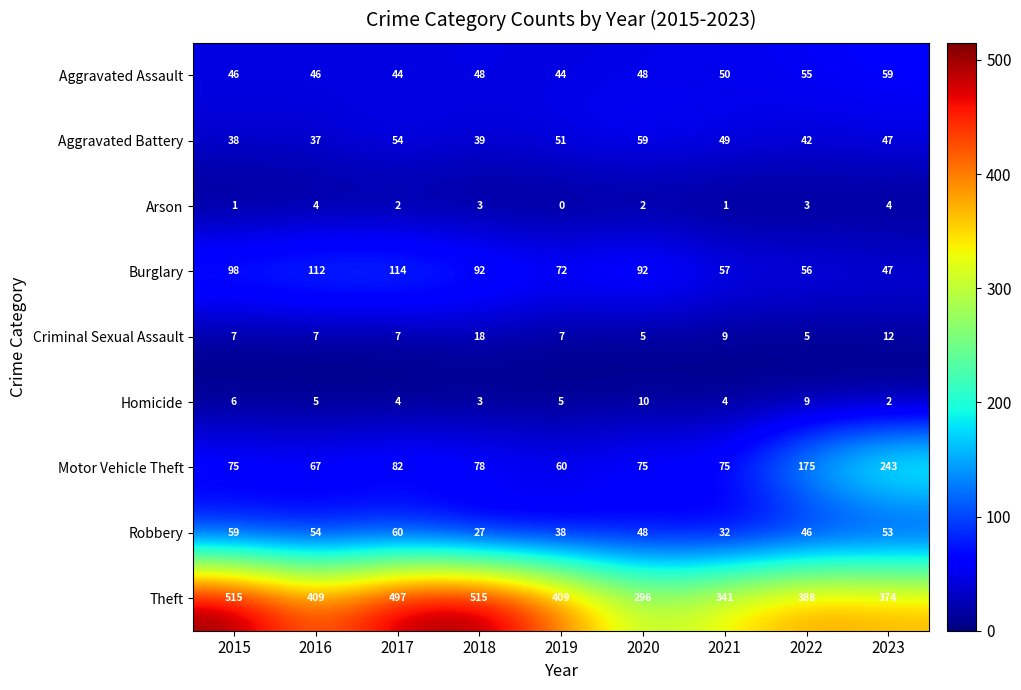

What is the difference between the maximum and second lowest values in the Robbery series?

28